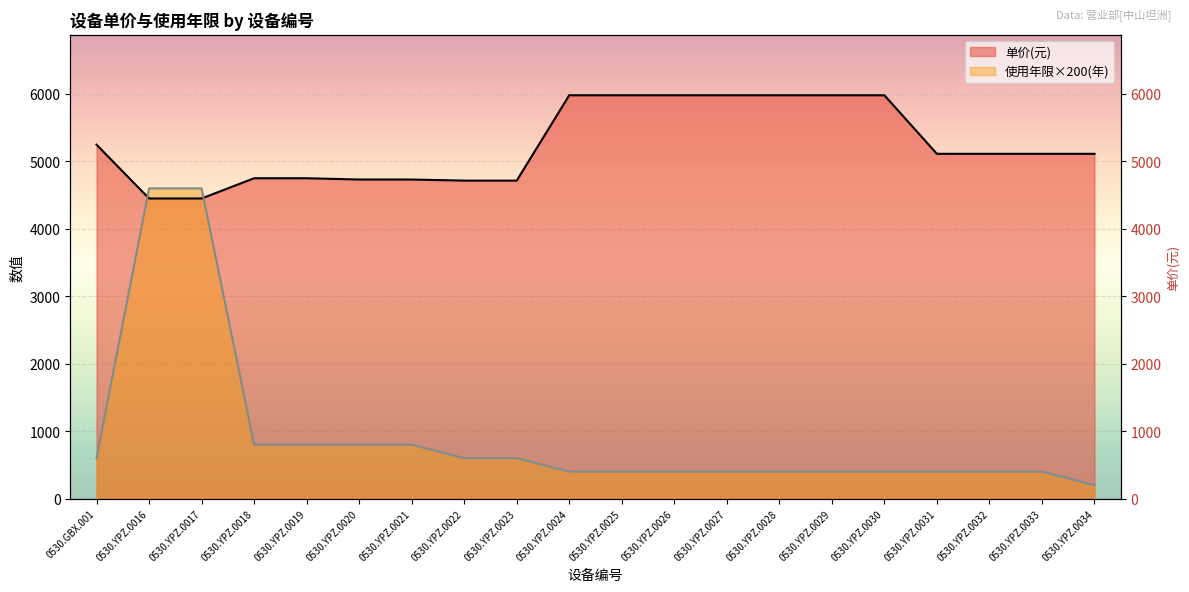

List the labels in order of 单价 value, smallest first.

0530.YPZ.0016, 0530.YPZ.0017, 0530.YPZ.0022, 0530.YPZ.0023, 0530.YPZ.0020, 0530.YPZ.0021, 0530.YPZ.0018, 0530.YPZ.0019, 0530.YPZ.0031, 0530.YPZ.0032, 0530.YPZ.0033, 0530.YPZ.0034, 0530.GBX.001, 0530.YPZ.0024, 0530.YPZ.0025, 0530.YPZ.0026, 0530.YPZ.0027, 0530.YPZ.0028, 0530.YPZ.0029, 0530.YPZ.0030